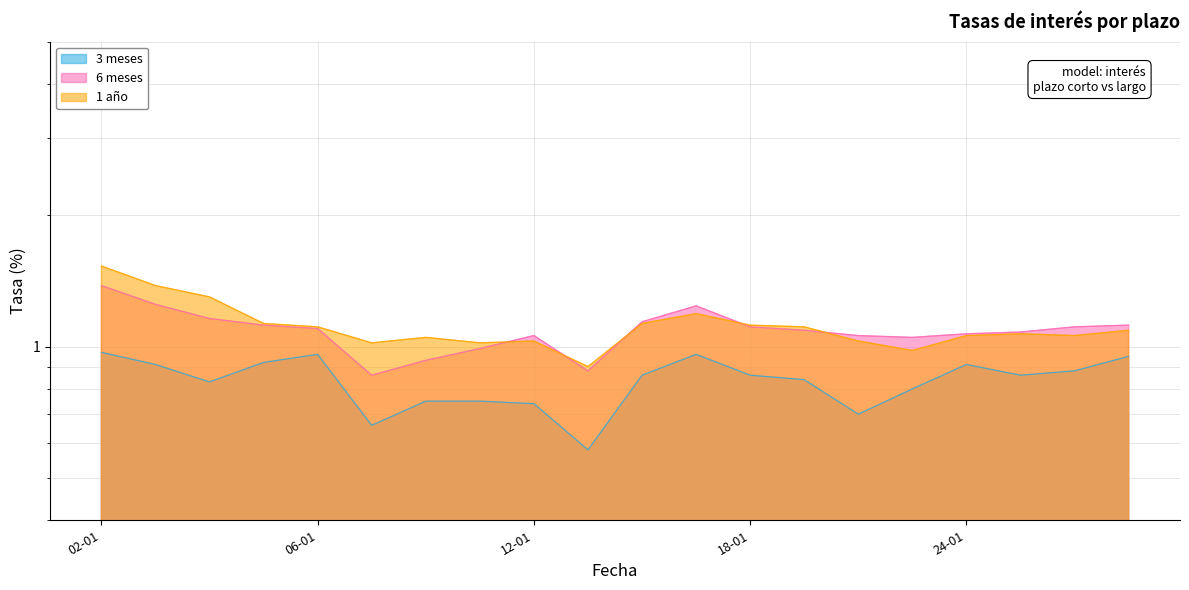

In 1 año, how many points are higher than both neighbors (excluding endpoints)?

4